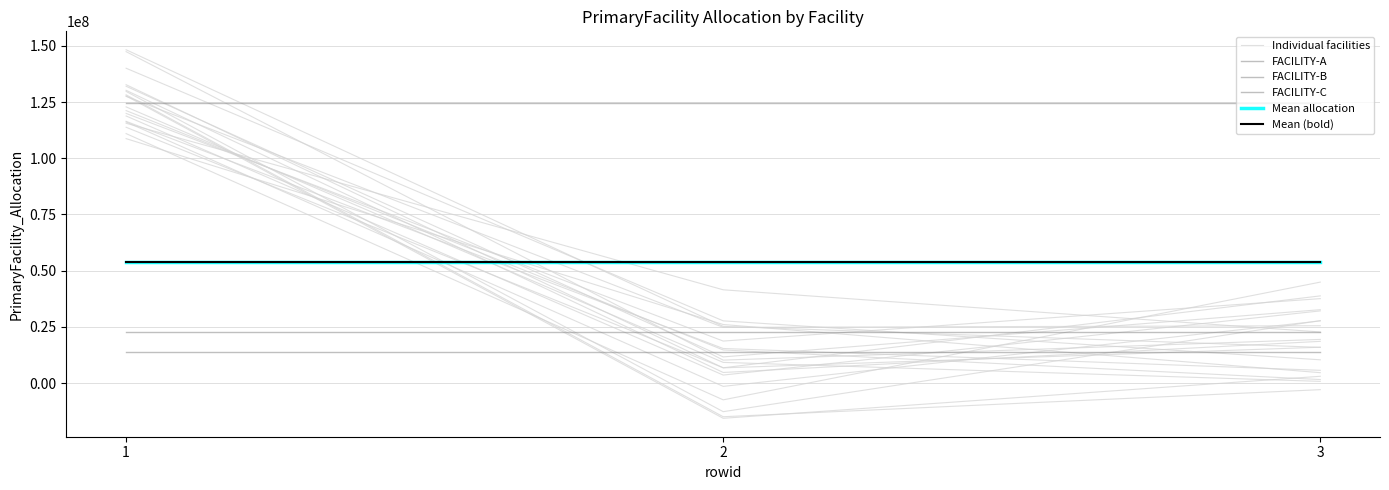

What is the spread (max minus min) of values at 1?

118364662.4